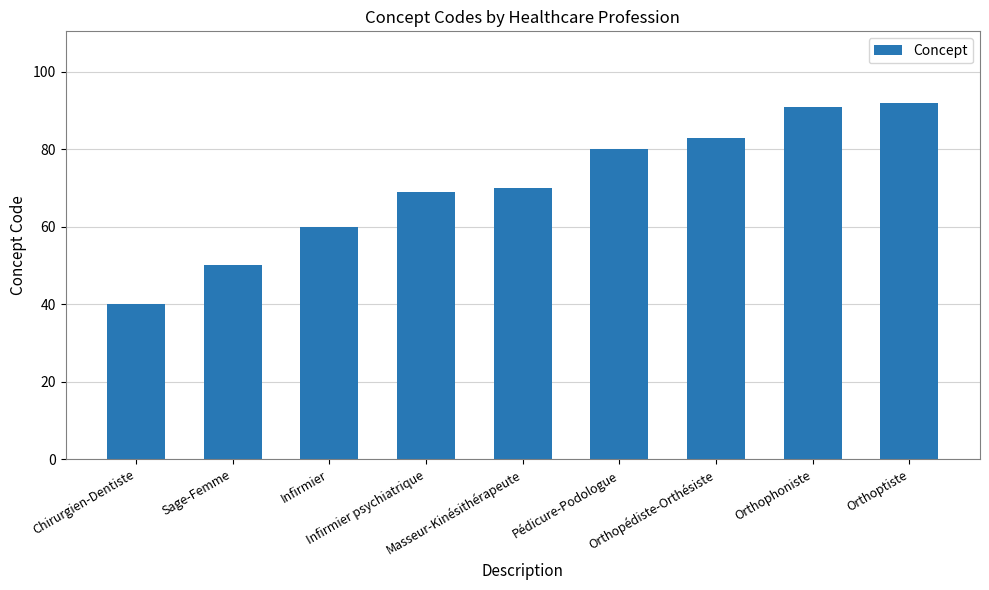

Which category has the lowest value across all series?

Chirurgien-Dentiste